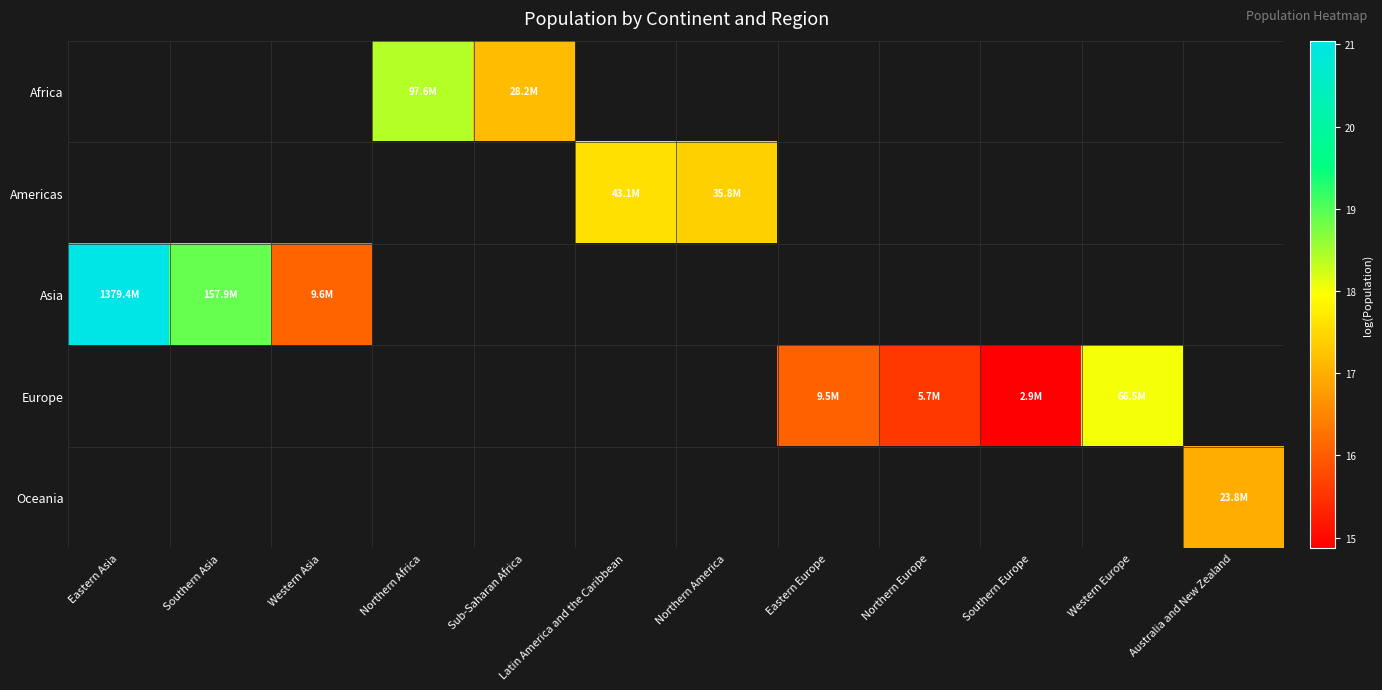

At which category does the chart reach its minimum across all series?

Southern Europe